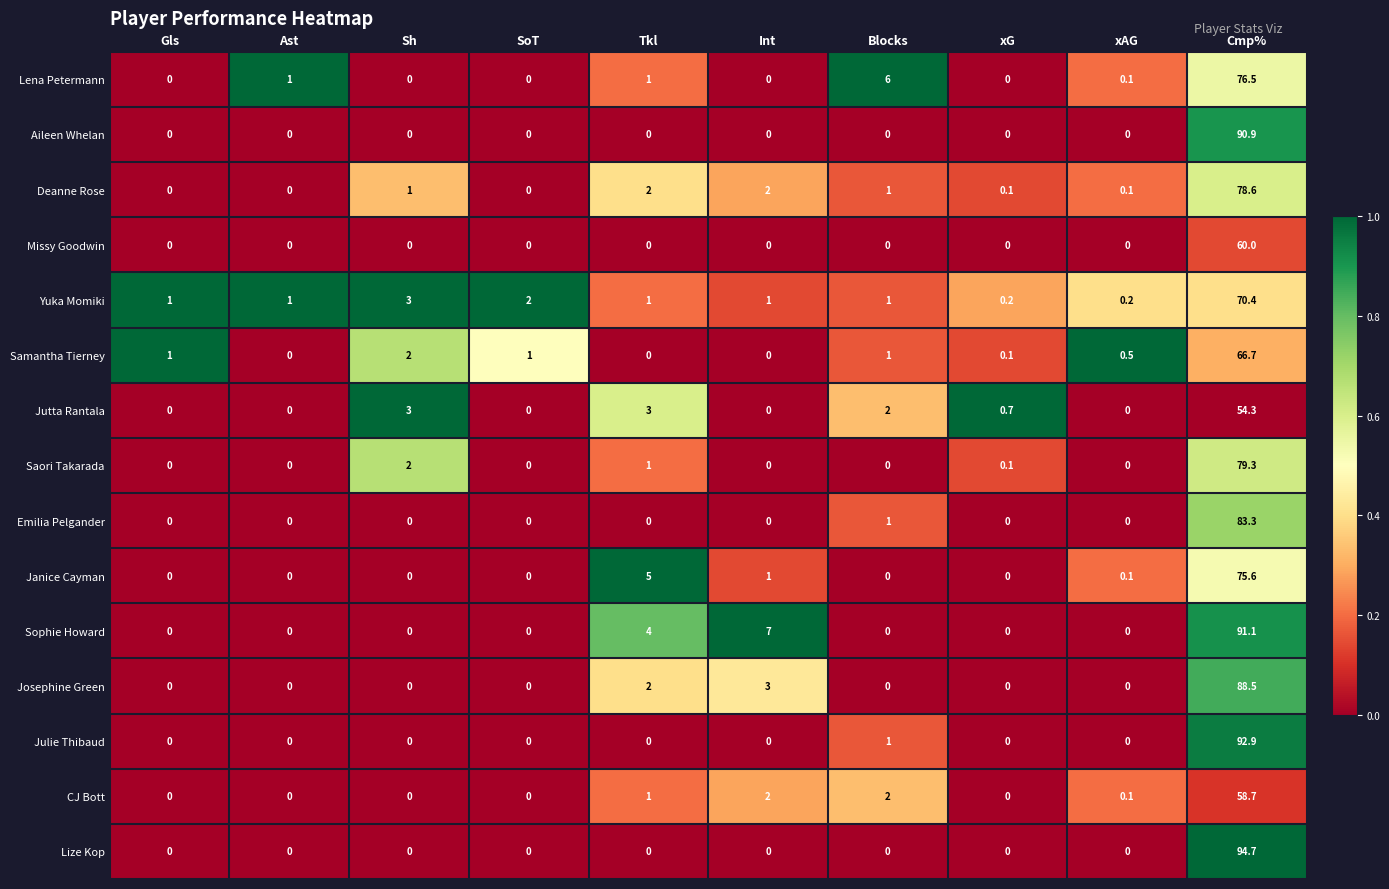

At which label is Sophie Howard closest to 45?

Int